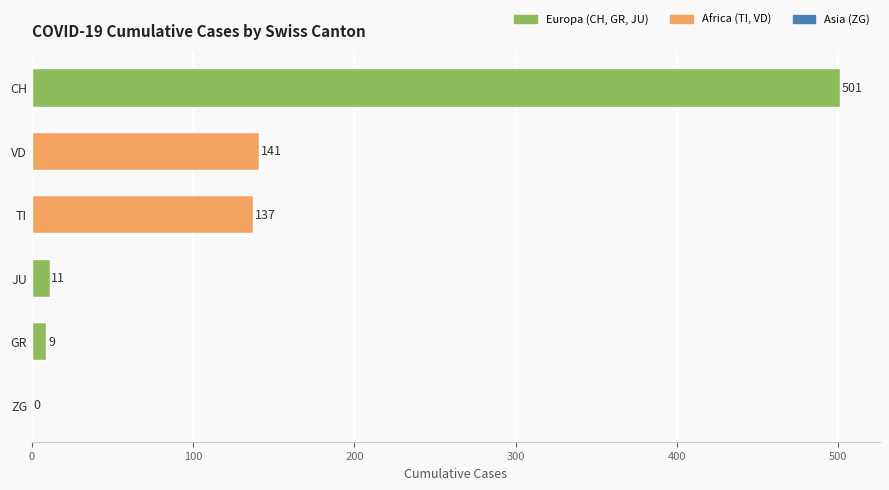

At which label is the value closest to 250?

VD